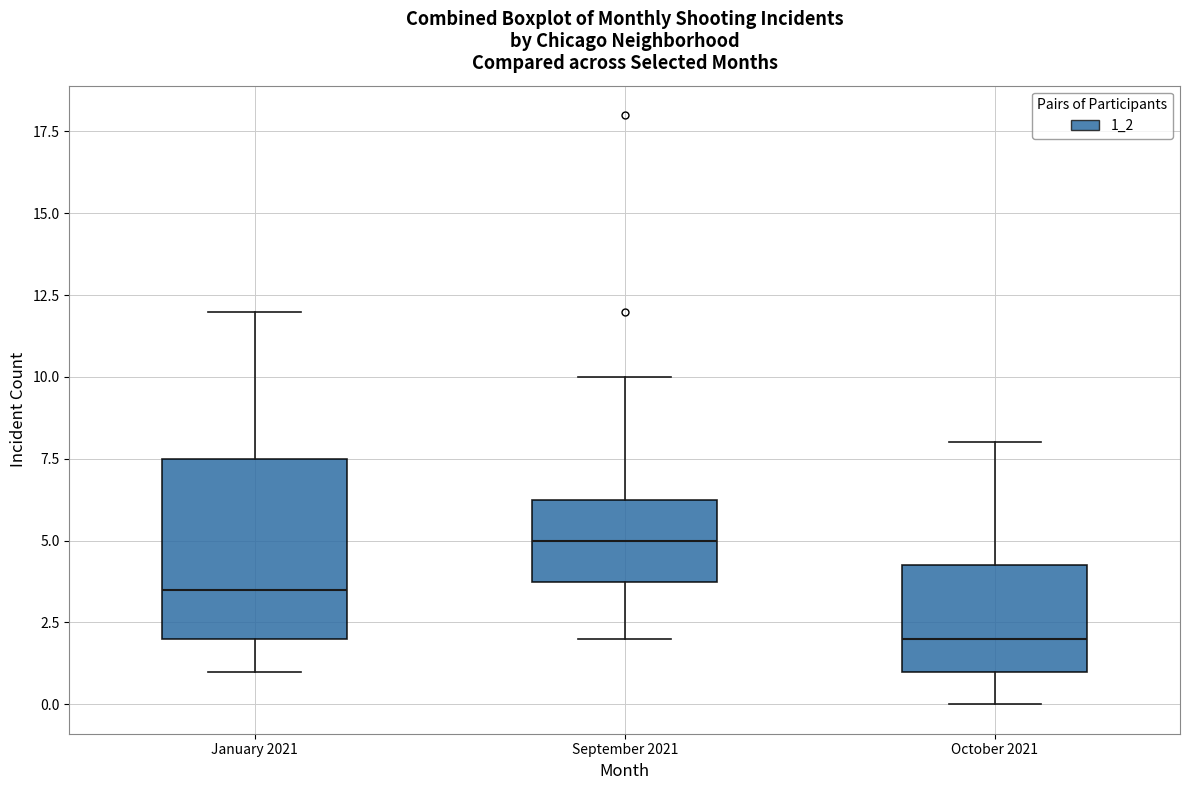

Reading left to right, read every box against the y-axis: the position of its median line, the range the box covers, and the ends of its whiskers. The values are not printed on the chart, so give them approximately, as read against the axis.

January 2021: median 3.5, box 2.0 to 7.5, whiskers 1.0 to 12.0
September 2021: median 5.0, box 4.0 to 6.5, whiskers 2.0 to 10.0
October 2021: median 2.0, box 1.0 to 4.5, whiskers 0.0 to 8.0